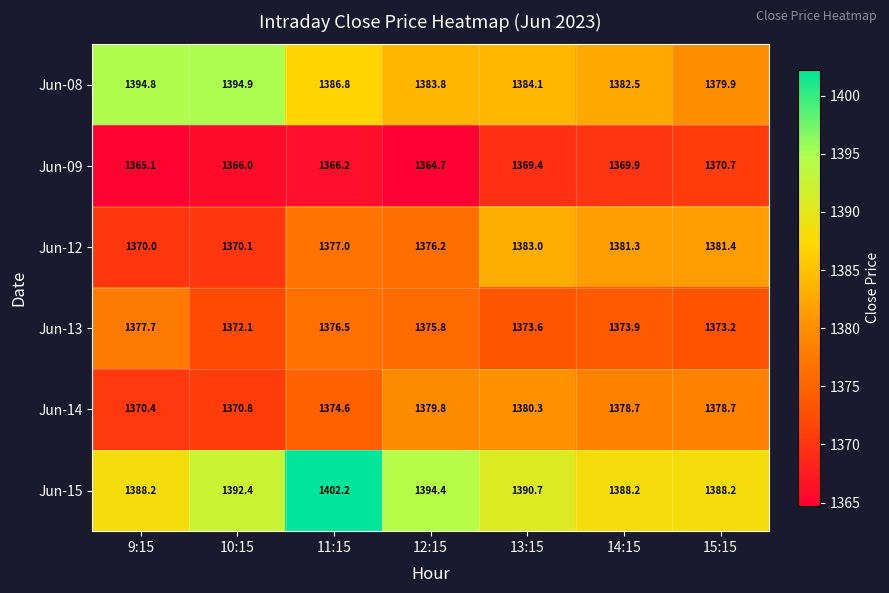

Between 10:15 and 12:15, which series saw the biggest shift?

Jun-08